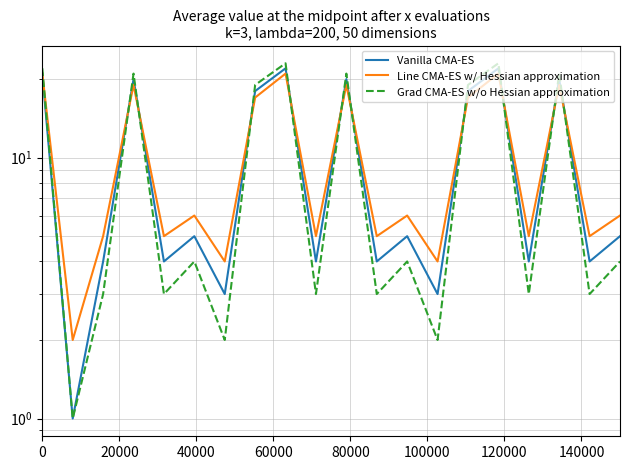

Reading right to left, extract all data points from this chart.

Vanilla CMA-ES: 5	4	20	4	22	18	3	5	4	20	4	22	18	3	5	4	20	4	1	21
Line CMA-ES w/ Hessian approximation: 6	5	19	5	21	17	4	6	5	19	5	21	17	4	6	5	19	5	2	21
Grad CMA-ES w/o Hessian approximation: 4	3	21	3	23	19	2	4	3	21	3	23	19	2	4	3	21	3	1	22